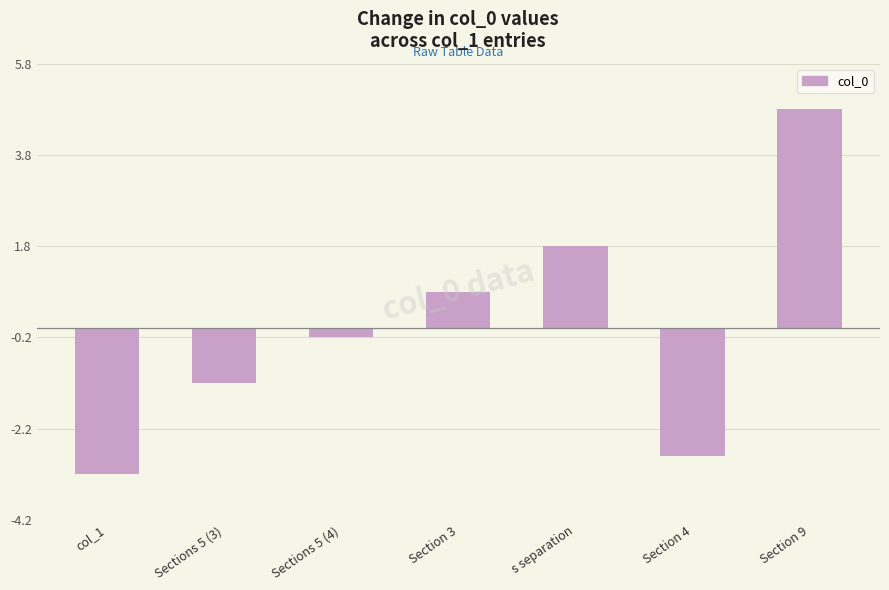

Reading left to right, transcribe all the data shown in this chart.

-3.2	-1.2	-0.2	0.8	1.8	-2.8	4.8